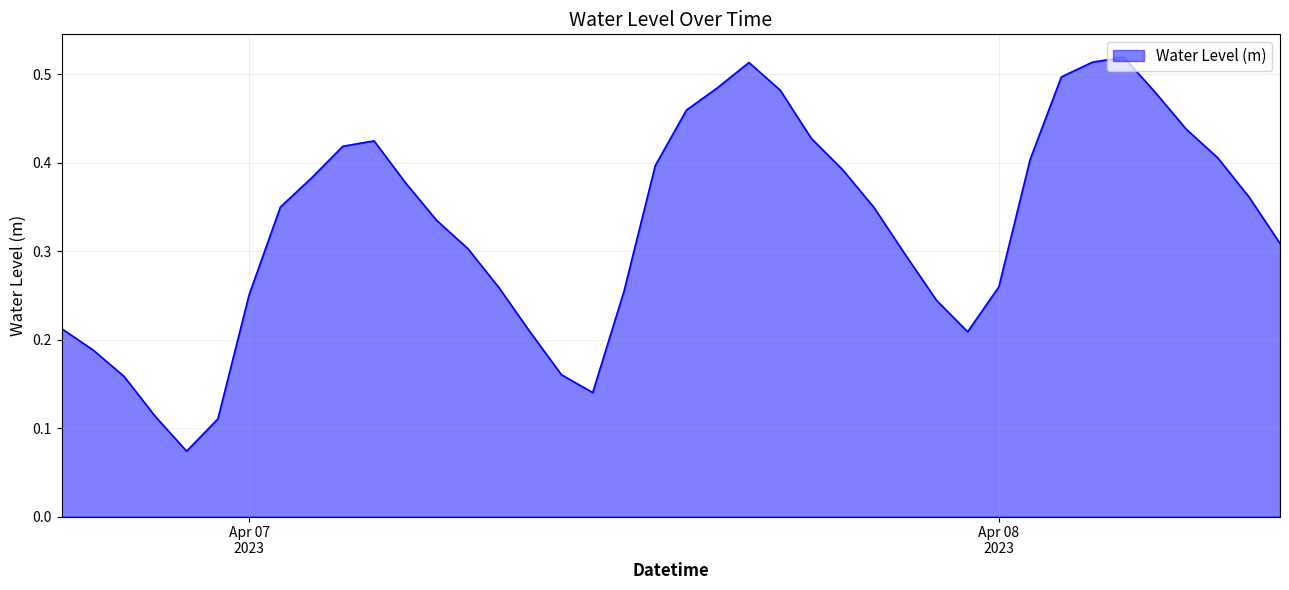

What is the sum of all values?

13.2